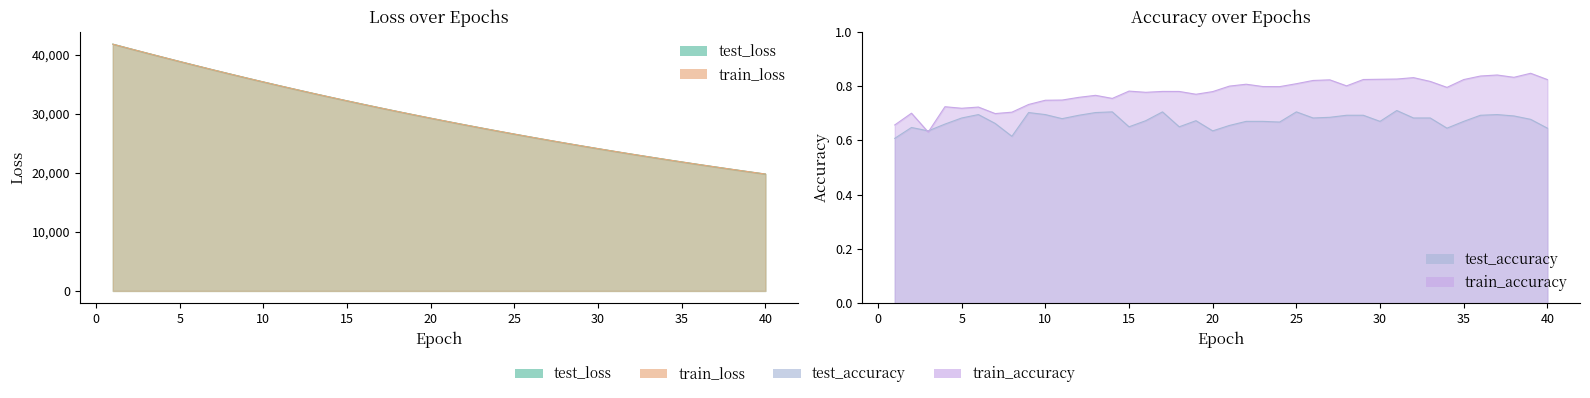

Reading right to left, what are all the values shown in this chart?

test_loss: 40=19775.4	39=20171.0	38=20574.0	37=20984.2	36=21402.0	35=21827.3	34=22261.0	33=22701.6	32=23150.8	31=23608.3	30=24074.8	29=24549.0	28=25032.3	27=25524.6	26=26025.2	25=26535.4	24=27055.1	23=27583.6	22=28121.8	21=28669.6	20=29226.8	19=29794.7	18=30371.3	17=30958.0	16=31555.8	15=32162.6	14=32781.5	13=33409.1	12=34049.0	11=34698.9	10=35358.6	9=36028.2	8=36713.4	7=37400.7	6=38107.2	5=38817.5	4=39539.4	3=40267.9	2=41006.1	1=41757.2
train_loss: 40=19774.5	39=20169.8	38=20572.6	37=20982.7	36=21400.4	35=21826.0	34=22259.4	33=22700.6	32=23149.8	31=23607.4	30=24073.5	29=24548.0	28=25031.4	27=25523.2	26=26024.2	25=26534.3	24=27053.5	23=27582.1	22=28120.1	21=28667.7	20=29225.0	19=29792.6	18=30369.4	17=30956.6	16=31554.2	15=32161.5	14=32780.3	13=33408.4	12=34047.5	11=34697.2	10=35356.9	9=36026.7	8=36709.8	7=37400.0	6=38104.4	5=38816.2	4=39537.5	3=40270.4	2=41003.7	1=41751.2
test_accuracy: 40=0.6	39=0.7	38=0.7	37=0.7	36=0.7	35=0.7	34=0.6	33=0.7	32=0.7	31=0.7	30=0.7	29=0.7	28=0.7	27=0.7	26=0.7	25=0.7	24=0.7	23=0.7	22=0.7	21=0.7	20=0.6	19=0.7	18=0.7	17=0.7	16=0.7	15=0.6	14=0.7	13=0.7	12=0.7	11=0.7	10=0.7	9=0.7	8=0.6	7=0.7	6=0.7	5=0.7	4=0.7	3=0.6	2=0.6	1=0.6
train_accuracy: 40=0.8	39=0.8	38=0.8	37=0.8	36=0.8	35=0.8	34=0.8	33=0.8	32=0.8	31=0.8	30=0.8	29=0.8	28=0.8	27=0.8	26=0.8	25=0.8	24=0.8	23=0.8	22=0.8	21=0.8	20=0.8	19=0.8	18=0.8	17=0.8	16=0.8	15=0.8	14=0.8	13=0.8	12=0.8	11=0.7	10=0.7	9=0.7	8=0.7	7=0.7	6=0.7	5=0.7	4=0.7	3=0.6	2=0.7	1=0.7